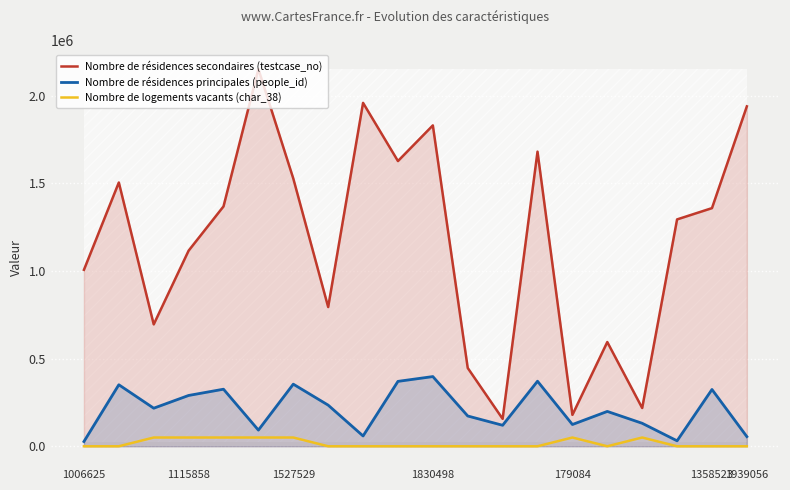

List the series in order of their peak value, lowest first.

Nombre de logements vacants (char_38), Nombre de résidences principales (people_id), Nombre de résidences secondaires (testcase_no)